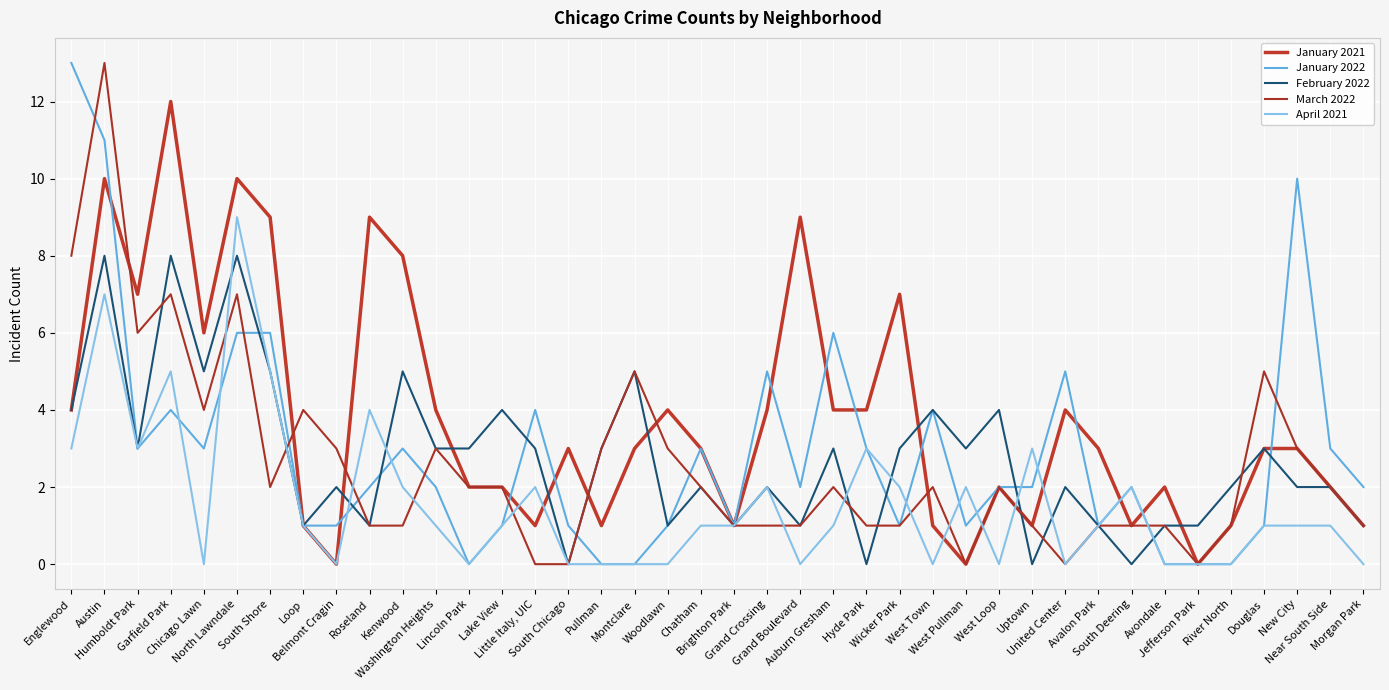

List the series in order of their peak value, lowest first.

February 2022, April 2021, January 2021, January 2022, March 2022